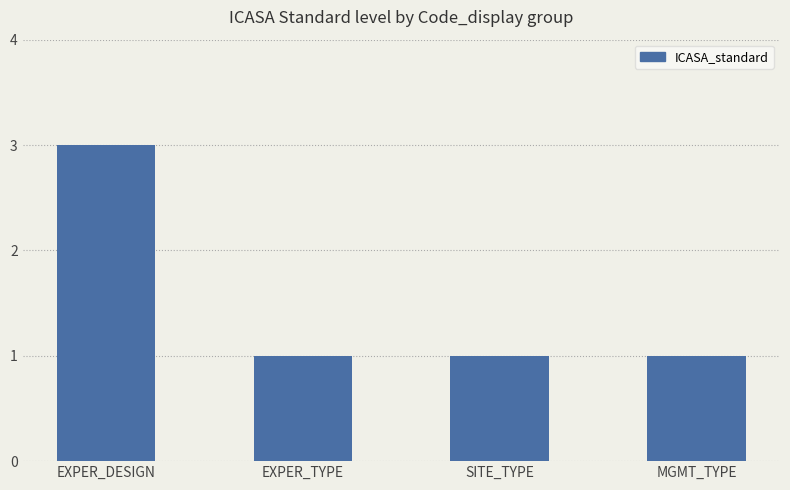

What is the label of the 1st bar from the right?

MGMT_TYPE